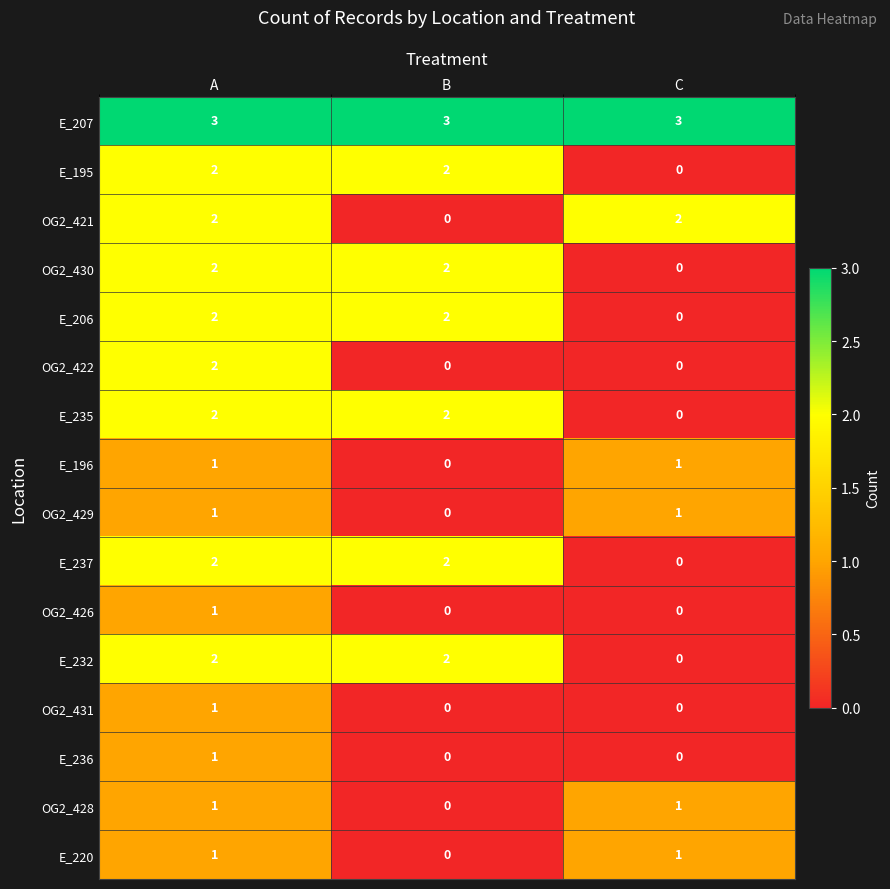

How many data points does each series have?

3